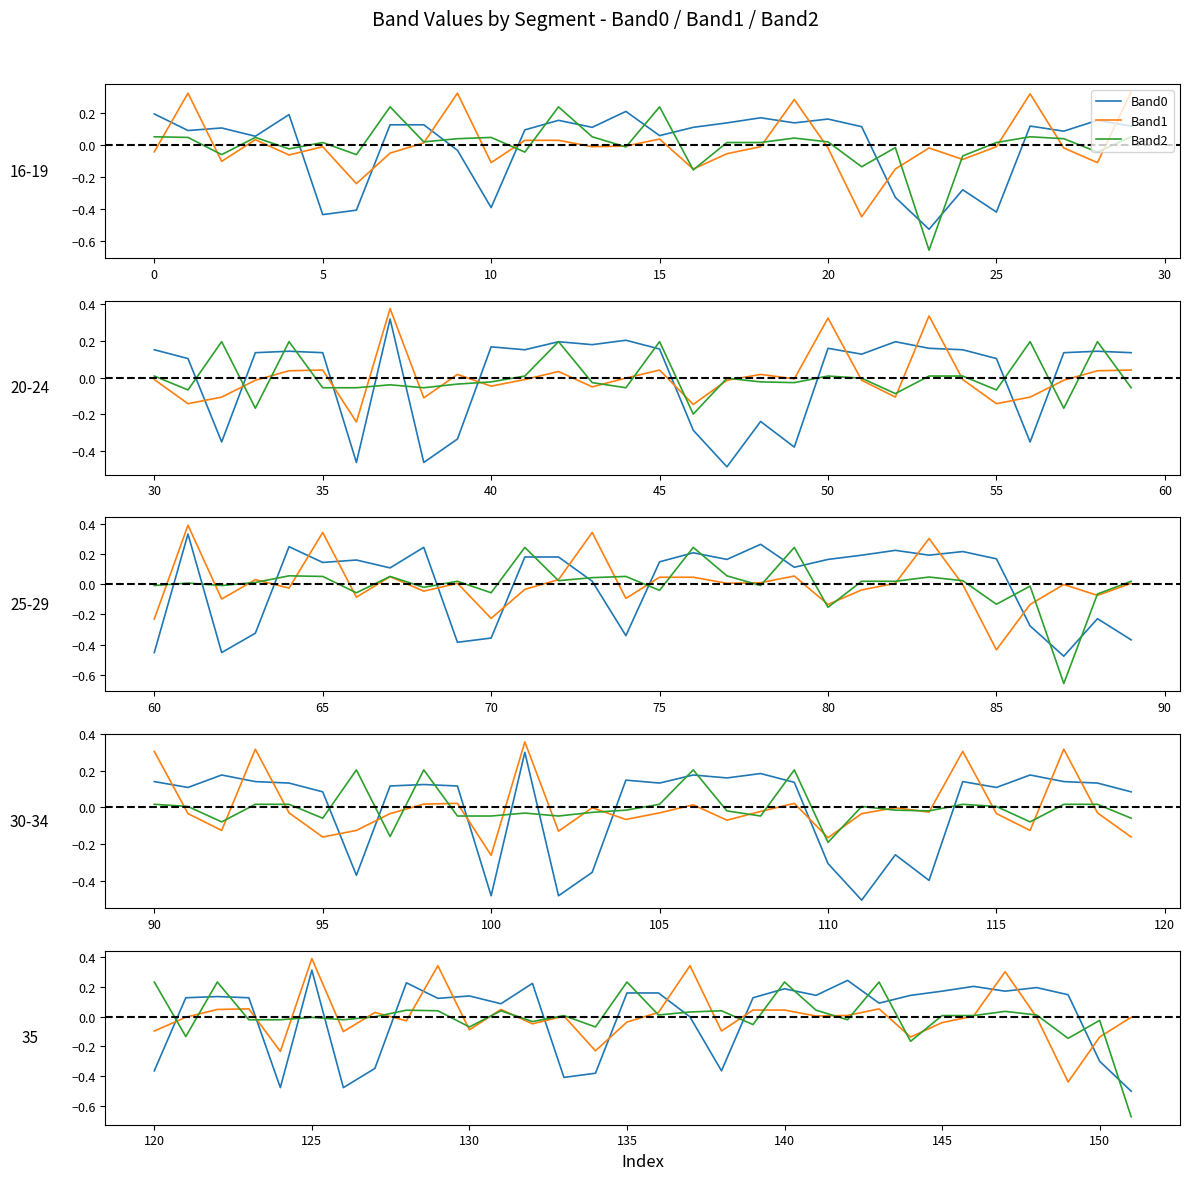

Which series has the largest range (max minus min)?

Band2